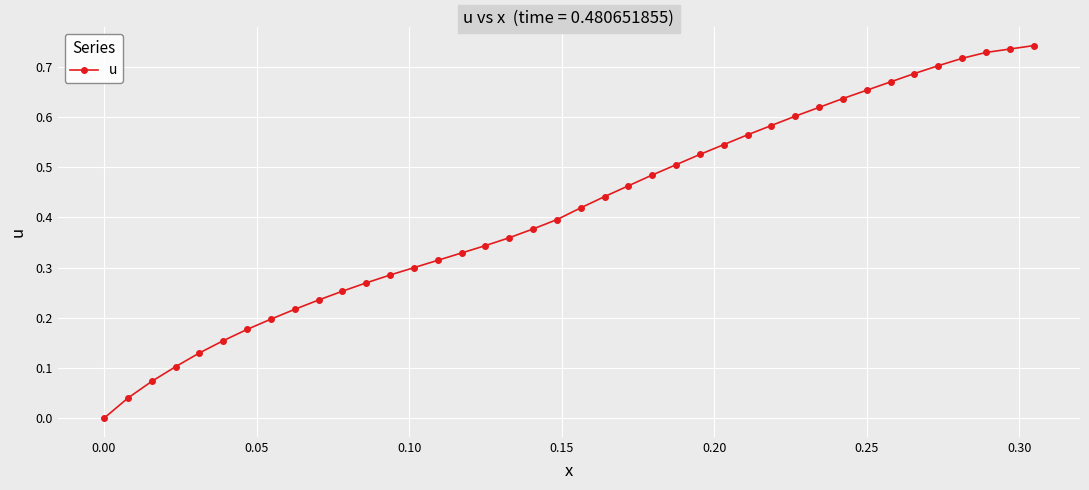

What is the sum of all values?

16.6